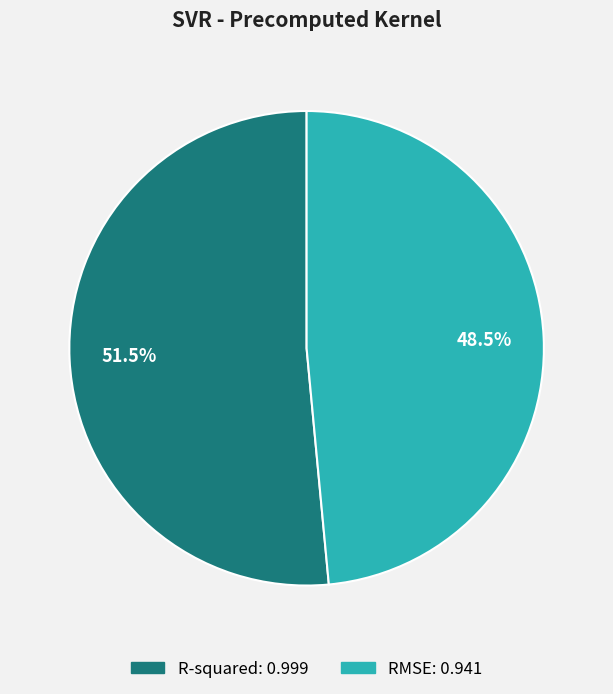

Which category accounts for the majority?

R-squared